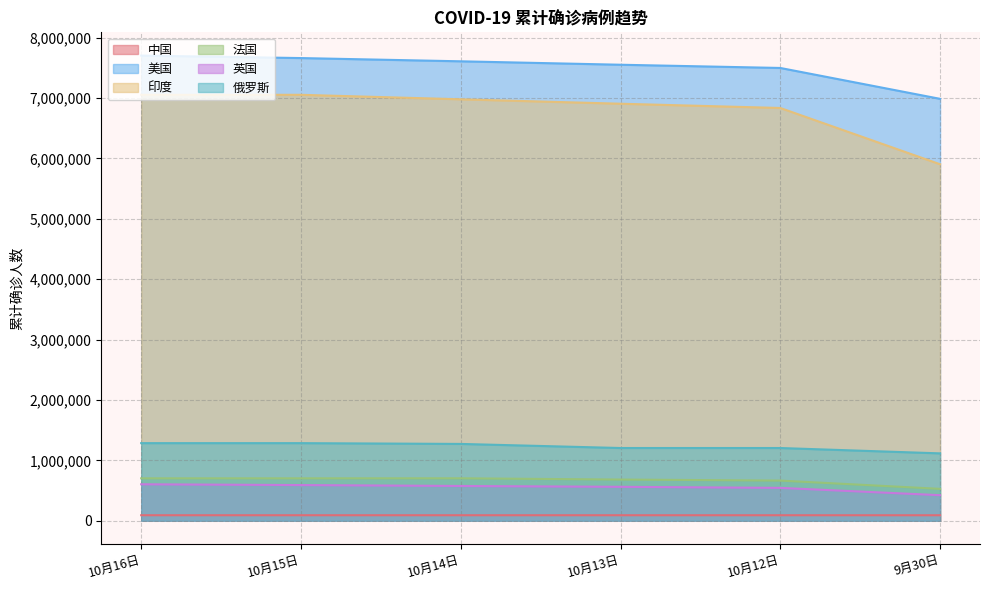

Reading left to right, transcribe all the data shown in this chart.

中国: 10月16日=91333	10月15日=91305	10月14日=91278	10月13日=91252	10月12日=91212	9月30日=90993
美国: 10月16日=7703313	10月15日=7662320	10月14日=7608641	10月13日=7551918	10月12日=7498477	9月30日=6987158
印度: 10月16日=7053806	10月15日=7053806	10月14日=6979423	10月13日=6906151	10月12日=6835655	9月30日=5903932
法国: 10月16日=702369	10月15日=702369	10月14日=702919	10月13日=682247	10月12日=665057	9月30日=527889
英国: 10月16日=603755	10月15日=590883	10月14日=575719	10月13日=561852	10月12日=544306	9月30日=423256
俄罗斯: 10月16日=1285084	10月15日=1285084	10月14日=1272238	10月13日=1204502	10月12日=1204502	9月30日=1115810